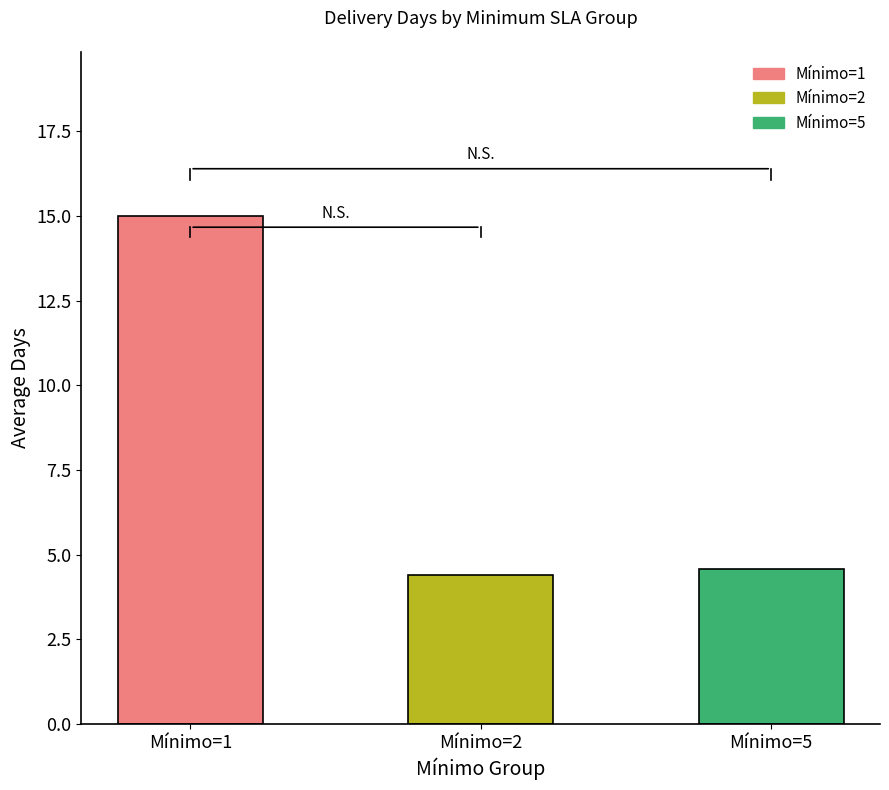

Reading left to right, extract all data points from this chart.

Mínimo=1=15.0	Mínimo=2=4.4	Mínimo=5=4.6